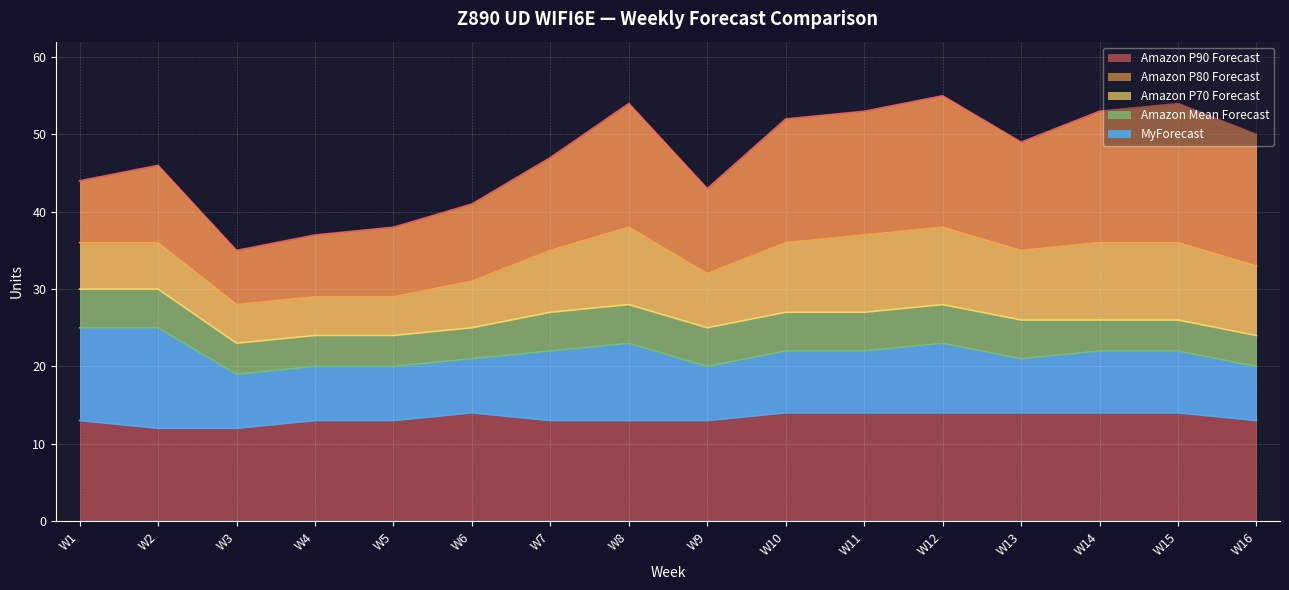

What is the total value across all series at W11?

153